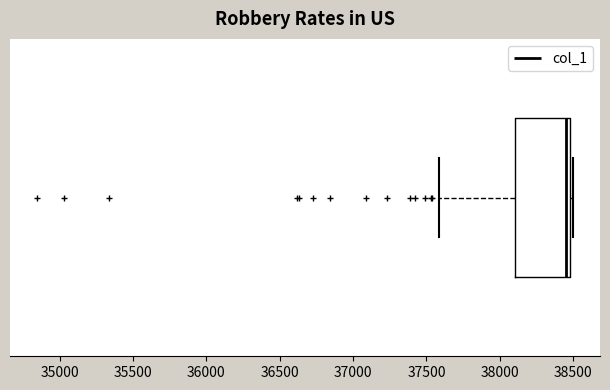

Transcribe this box plot: give where the median line is, the range the box spans, and where the two whiskers end, as read against the x-axis. The values are not printed on the chart, so give them approximately, as read against the axis.

median 38450, box 38100 to 38500, whiskers 37600 to 38500 (just right of the box's right edge)